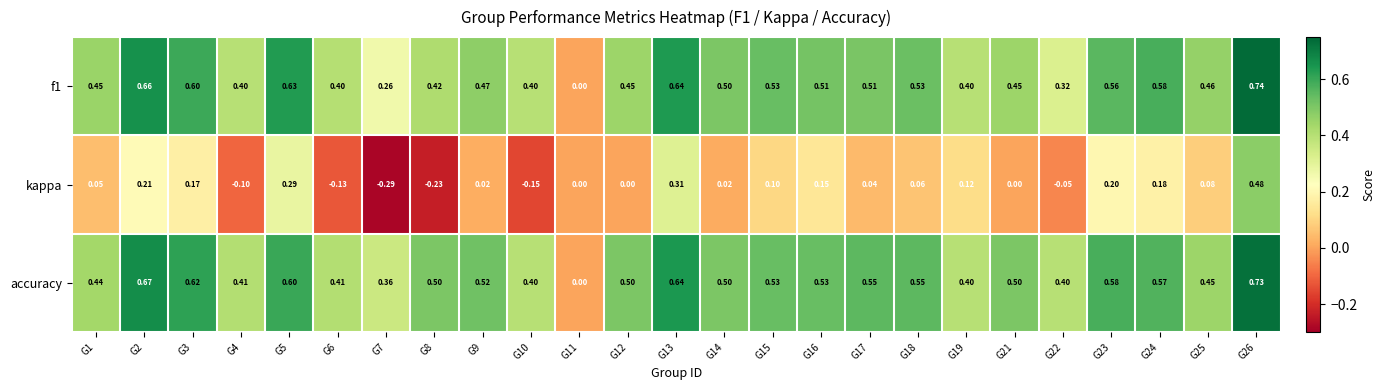

Is the value of kappa at G24 greater than the value of f1 at G25?

No